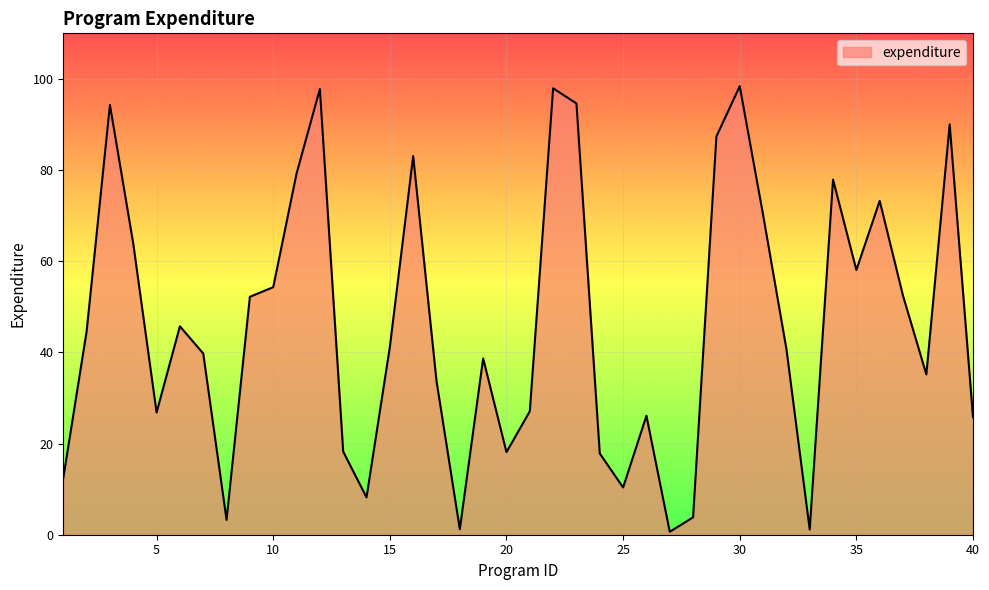

What is the maximum value shown in the chart?

98.4